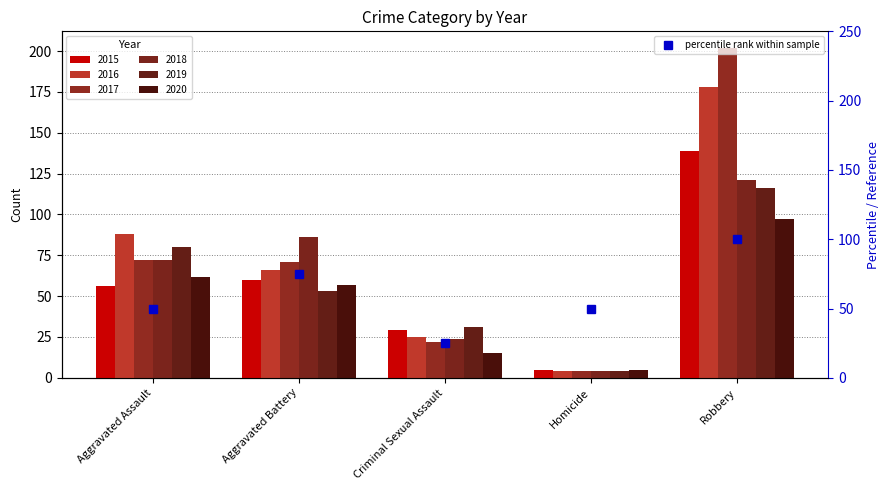

What is the change in value from Criminal Sexual Assault to Homicide?

+25